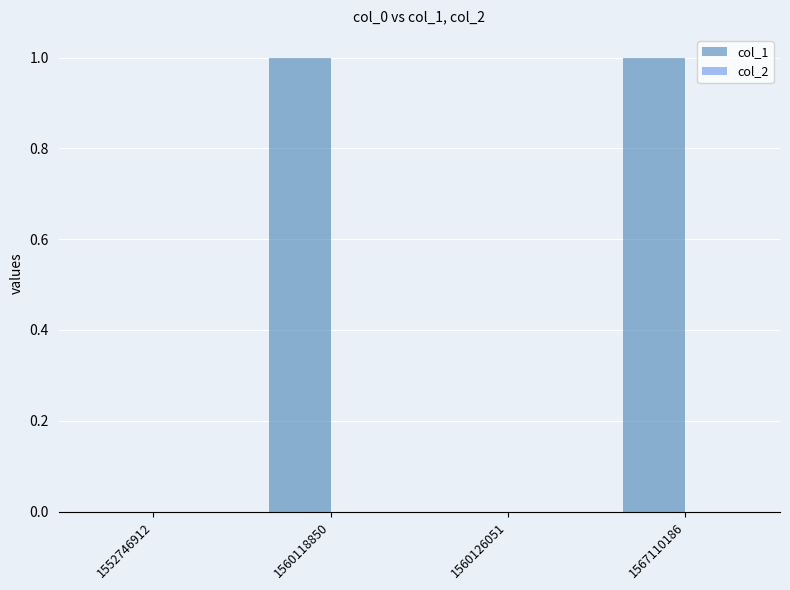

Is it true that the value at 1552746912 is 0?

True